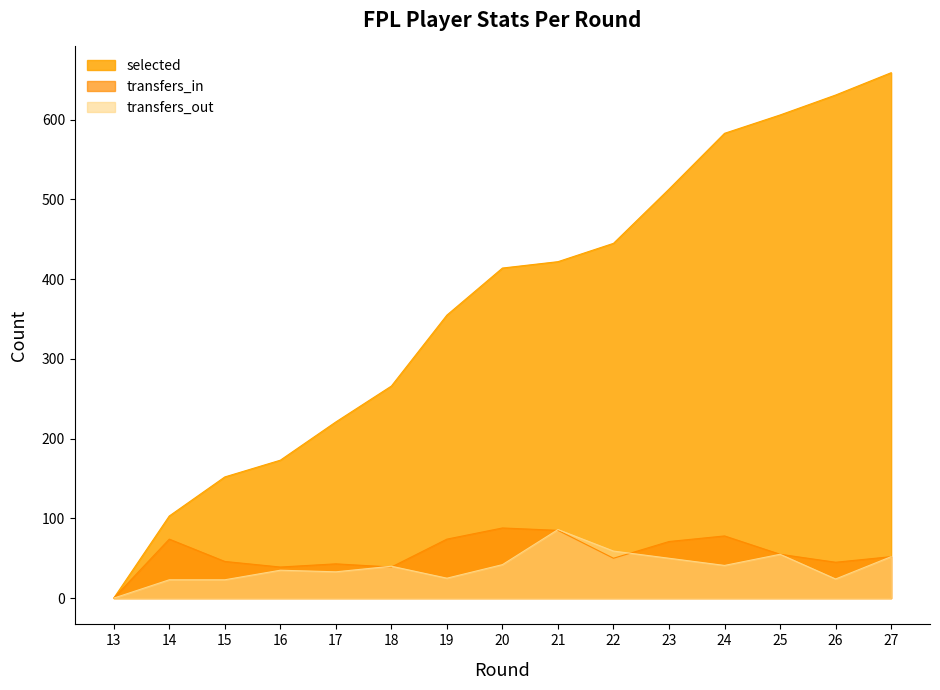

Reading left to right, list all the values displayed in this chart.

selected: 0	103	152	173	221	266	355	414	422	445	513	583	606	631	659
transfers_in: 0	74	46	39	43	39	74	88	85	50	71	78	55	45	52
transfers_out: 0	23	23	35	33	40	25	42	86	59	50	41	55	24	52